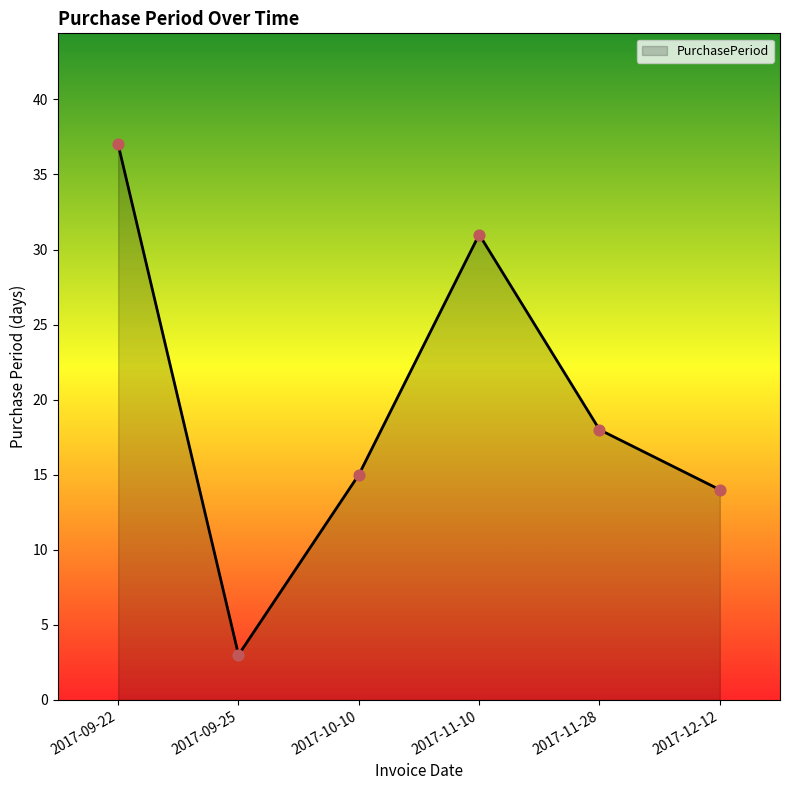

What is the change in value from 2017-10-10 to 2017-11-28?

+3